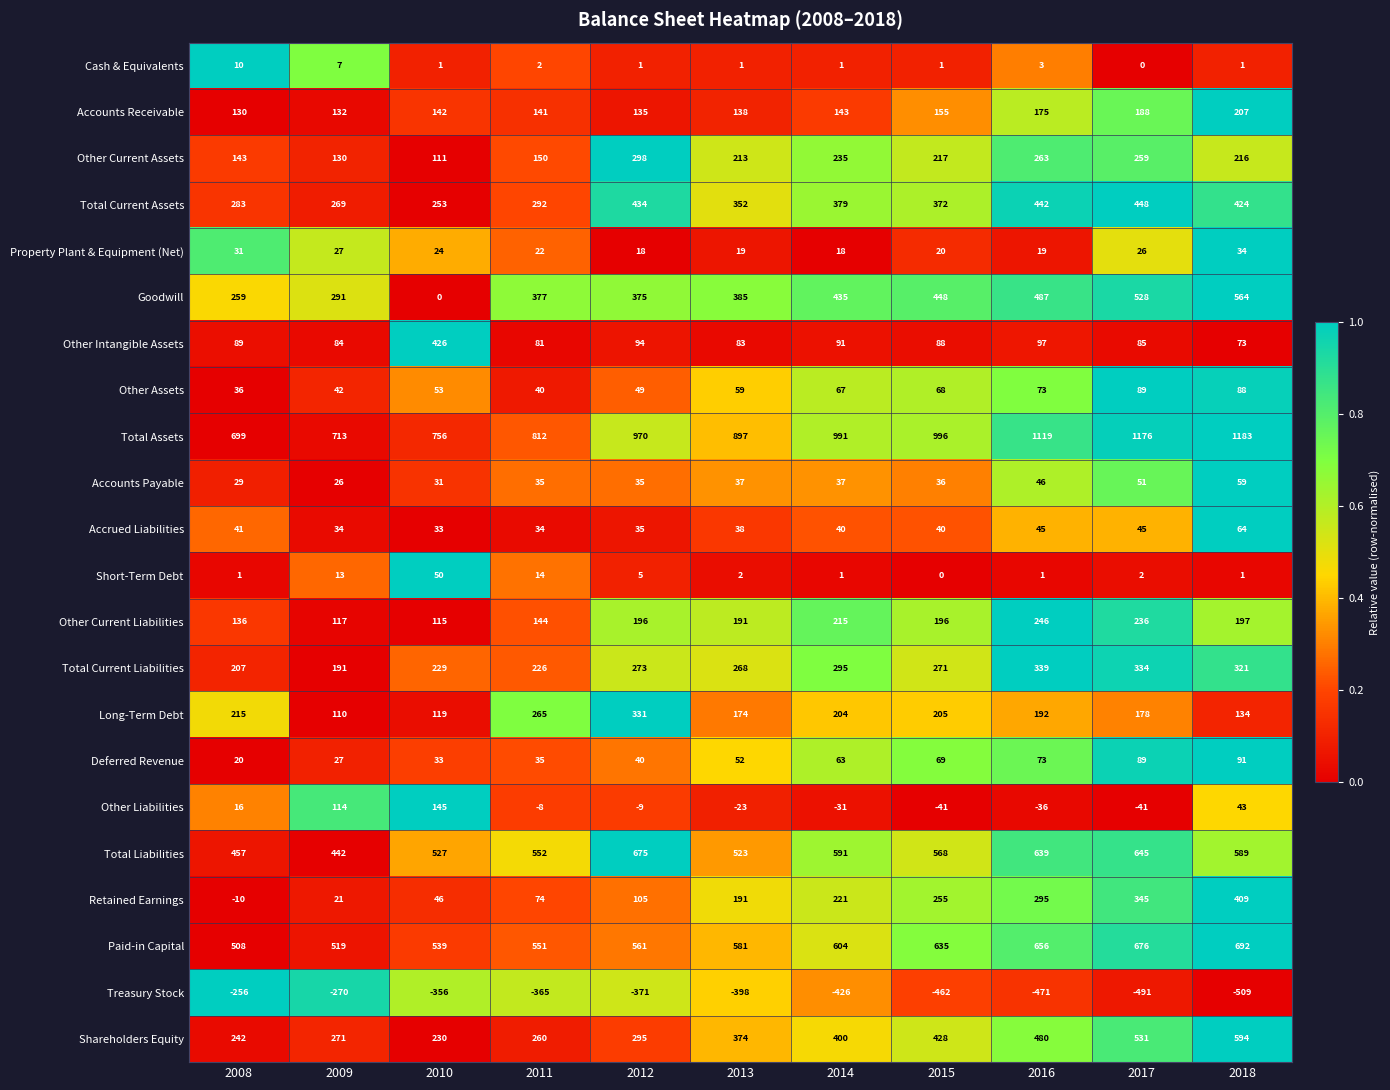

Which series has the largest total across all categories?

Total Assets